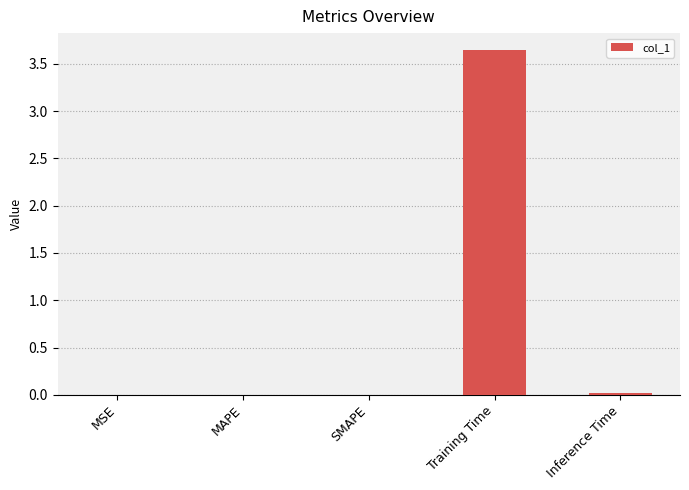

What is the sum of all values?

3.7